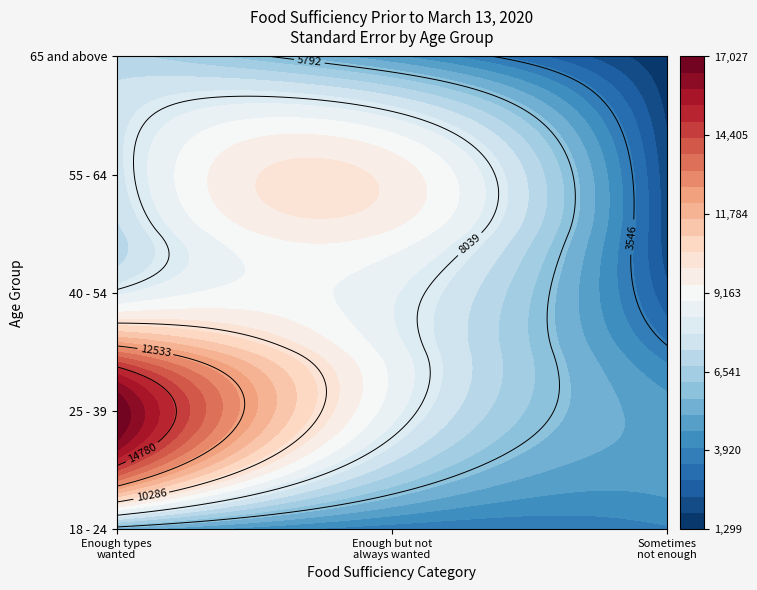

Reading left to right, transcribe all the data shown in this chart.

18 - 24: 0=5355.7	1=3682.8	2=3922.7
25 - 39: 0=17001.8	1=8579.4	2=4794.5
40 - 54: 0=8198.7	1=8423.0	2=2519.3
55 - 64: 0=7603.5	1=9782.9	2=2007.7
65 and above: 0=6928.5	1=4659.0	2=1298.9